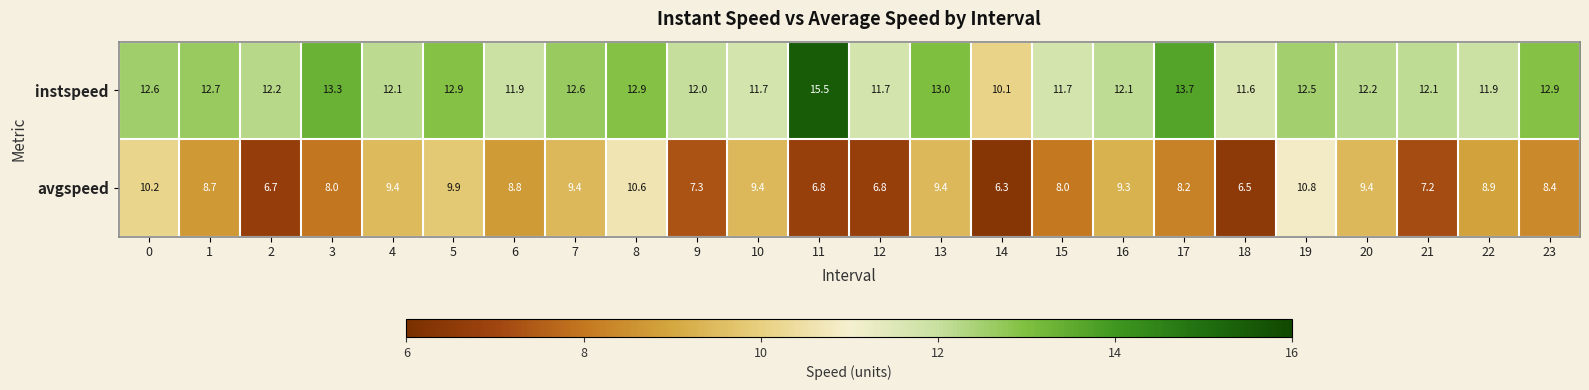

What is the difference between the maximum and second lowest values in the avgspeed series?

4.3